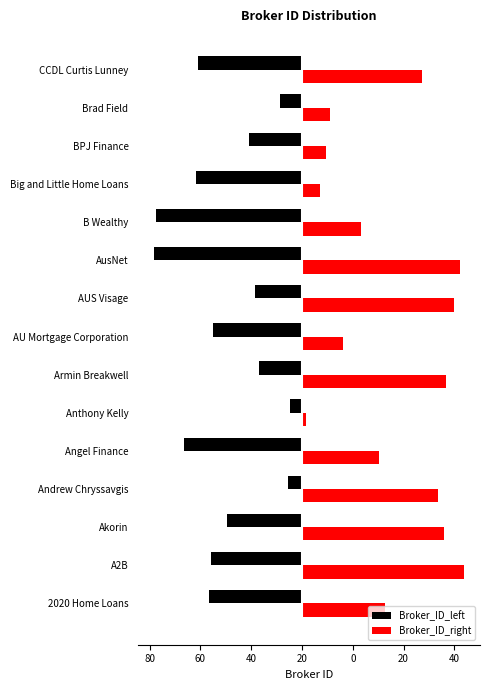

What are all the series names shown in the legend?

Broker_ID_left, Broker_ID_right